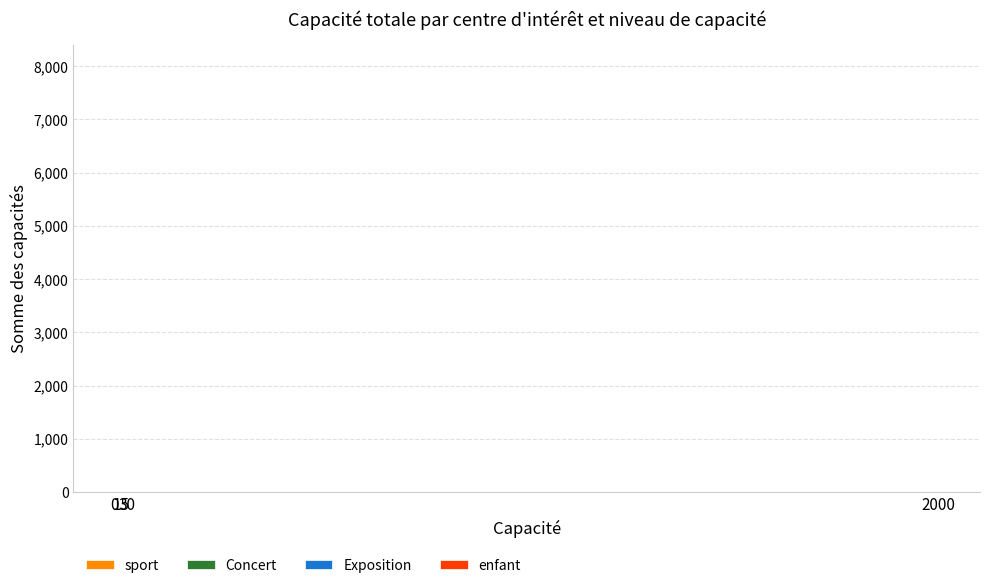

The value of enfant at 2000 is 437. True or false?

False